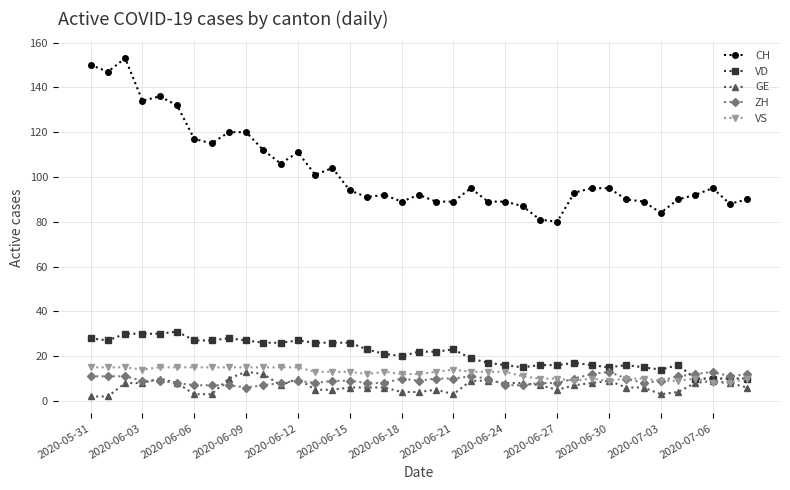

True or false: ZH has more than 0 points higher than both neighbors.

True